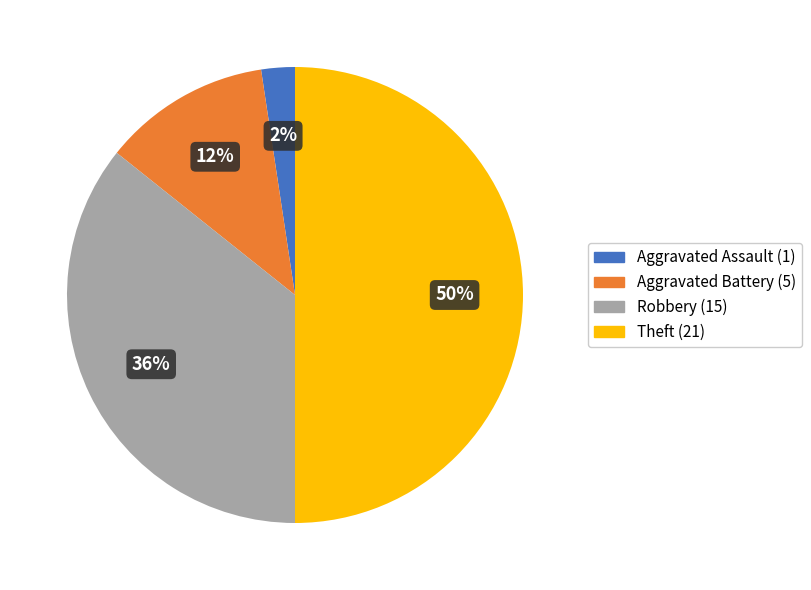

Is the sum of Aggravated Battery and Theft greater than half?

Yes